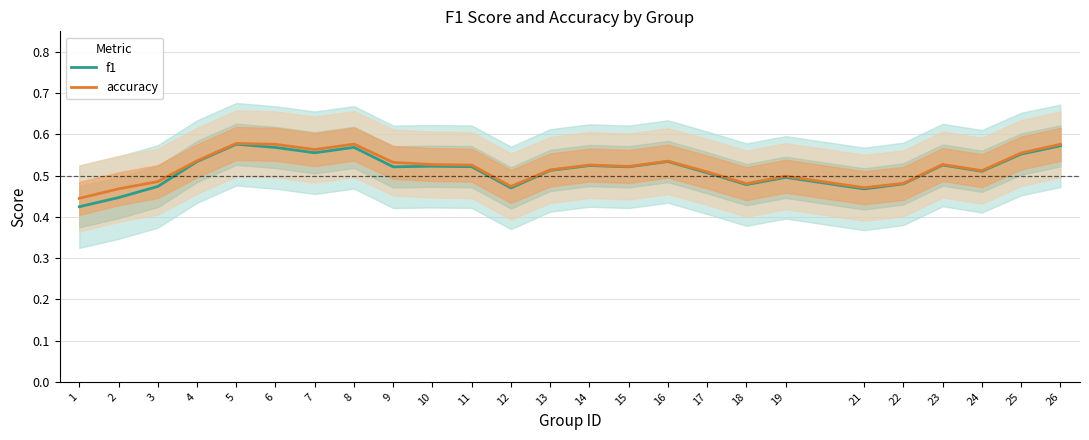

Is the value of accuracy at 25 greater than the value of f1 at 19?

Yes